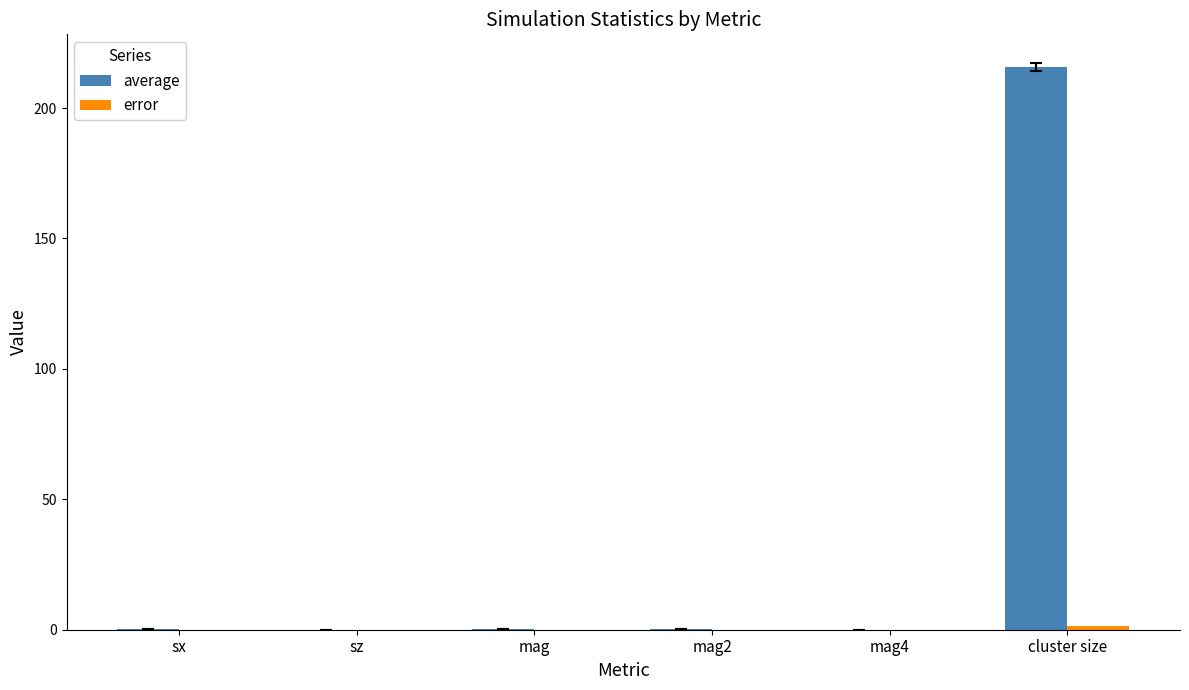

What is the greatest value displayed?

215.9